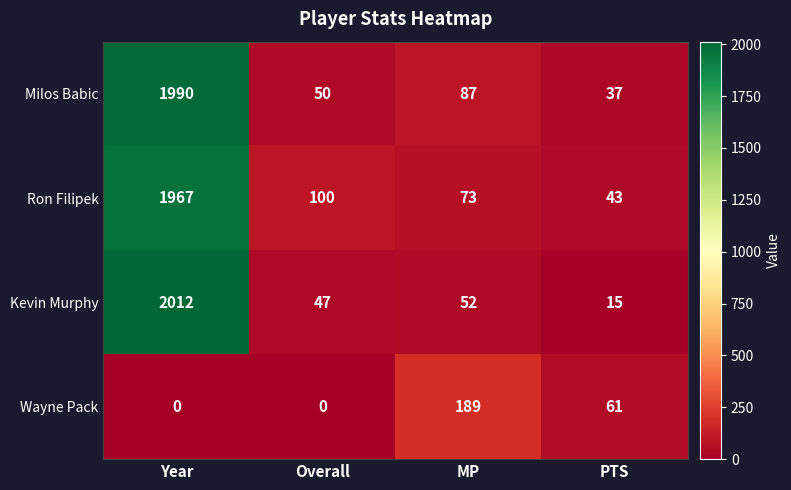

At which category does the chart reach its peak across all series?

Year